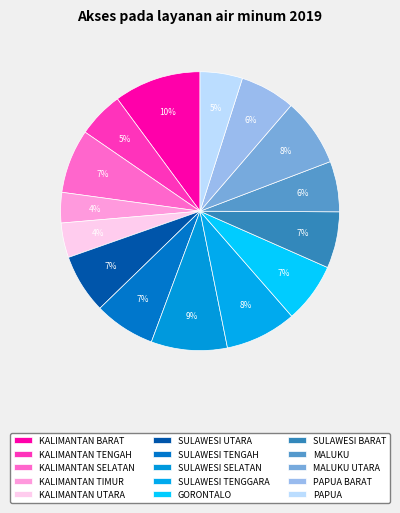

Rank the categories by value from lowest to highest.

KALIMANTAN TIMUR, KALIMANTAN UTARA, PAPUA, KALIMANTAN TENGAH, MALUKU, PAPUA BARAT, SULAWESI BARAT, SULAWESI UTARA, GORONTALO, SULAWESI TENGAH, KALIMANTAN SELATAN, MALUKU UTARA, SULAWESI TENGGARA, SULAWESI SELATAN, KALIMANTAN BARAT